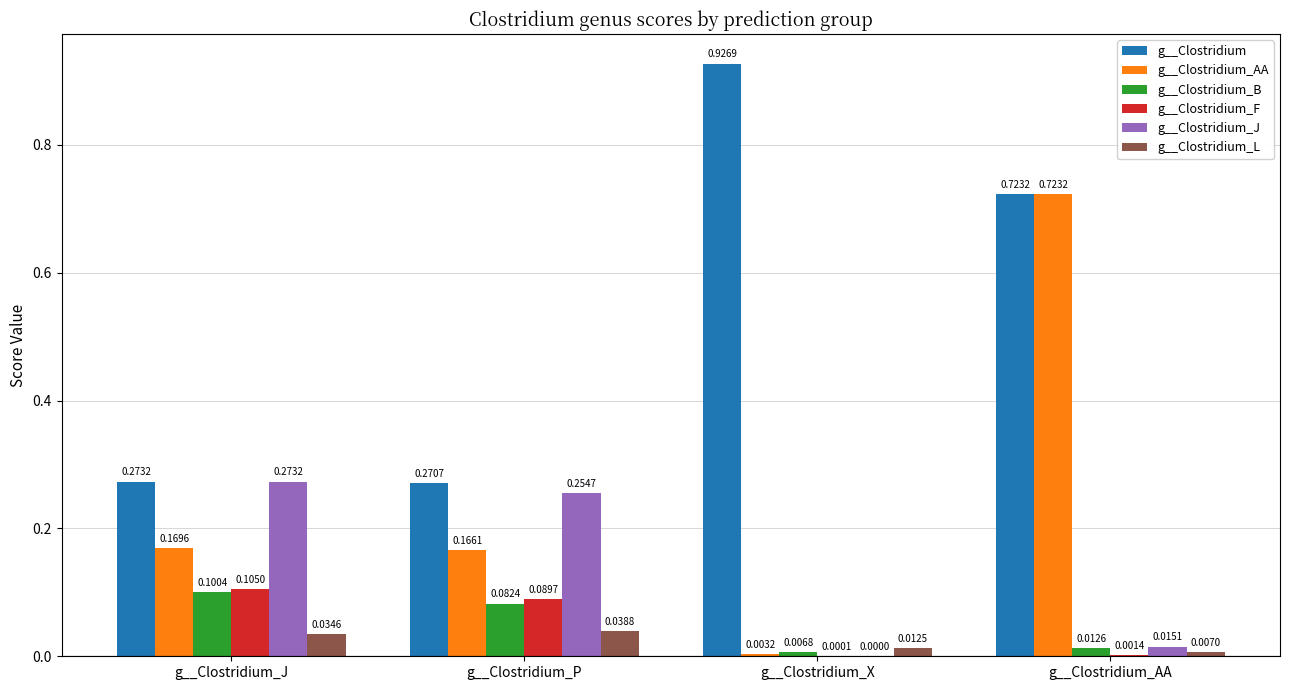

At which label is g__Clostridium_AA closest to 0?

g__Clostridium_X